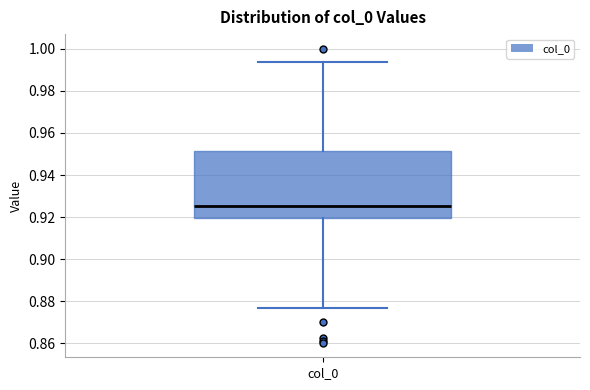

Read this box plot against the y-axis: the position of the median line, the range covered by the box, and the ends of both whiskers. The values are not printed on the chart, so give them approximately, as read against the axis.

median 0.926, box 0.920 to 0.952, whiskers 0.876 to 0.994